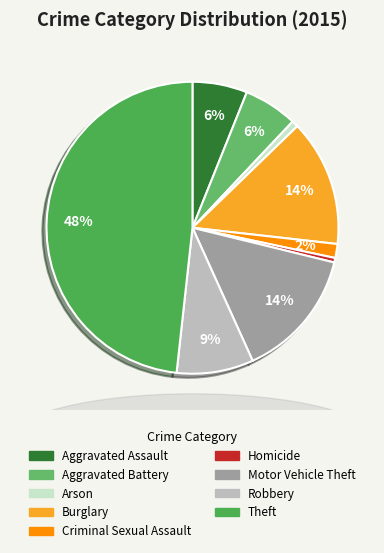

To the nearest percent, what is the difference between the largest and smallest slice percentages?

48%